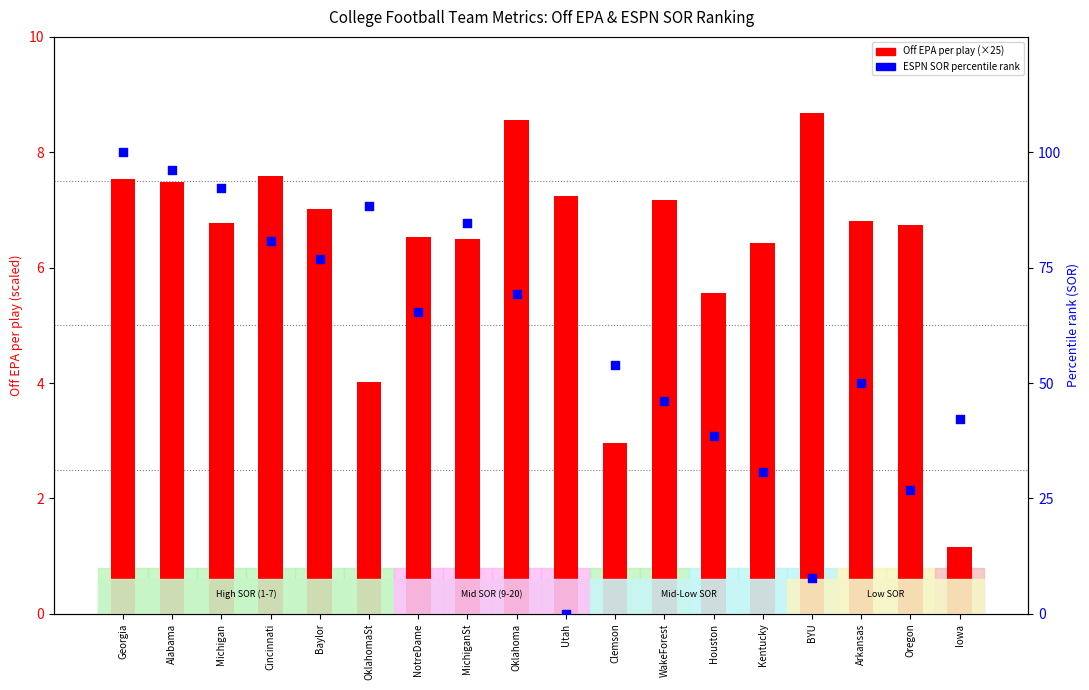

Which series reaches the minimum Y coordinate?

ESPN SOR percentile